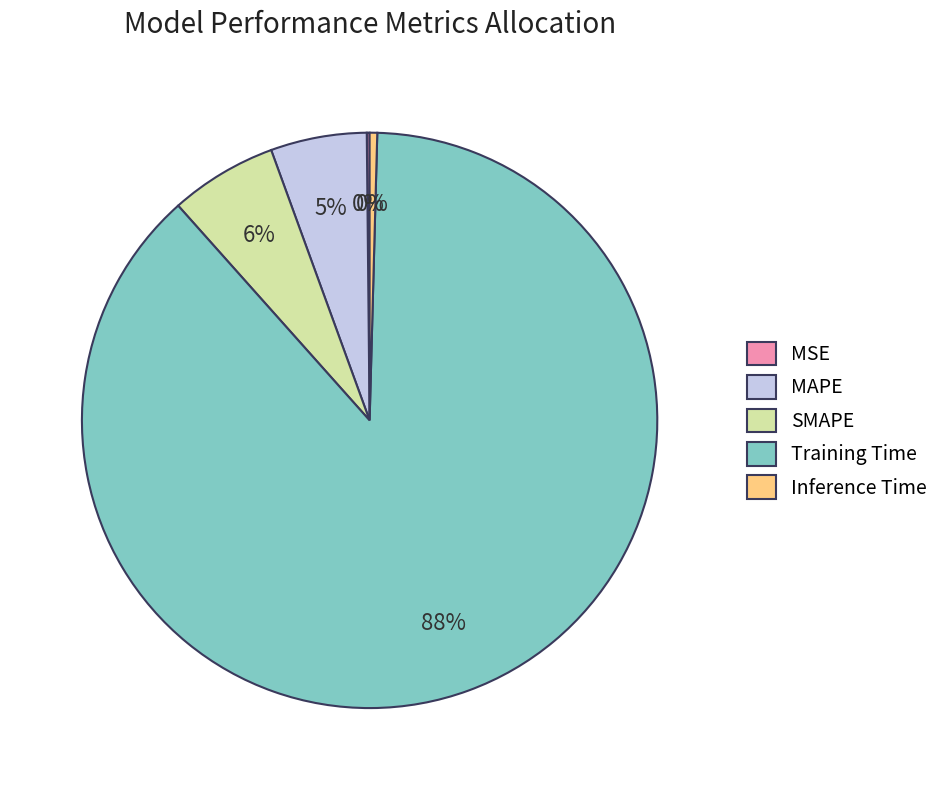

To the nearest percent, what is the average slice percentage?

20%